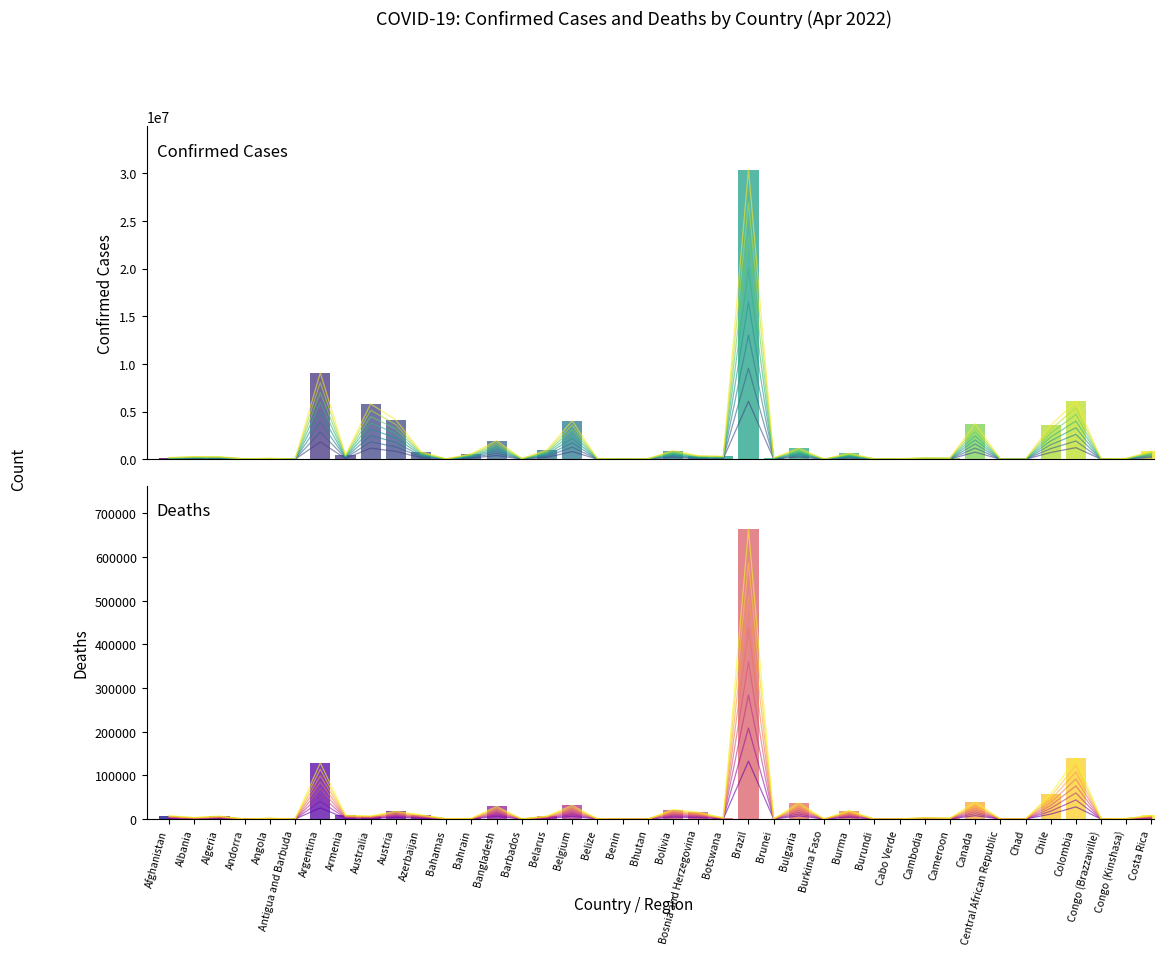

At which category is the sum across all series the highest?

Brazil